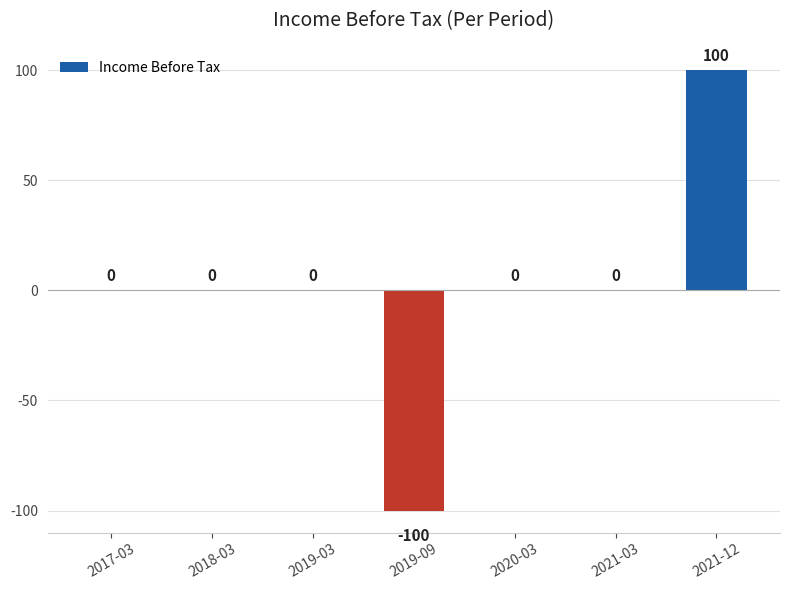

What is the maximum value shown in the chart?

100